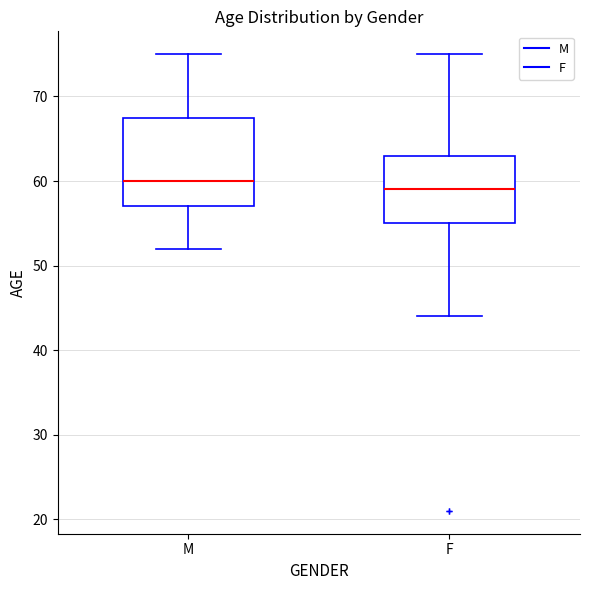

Where does the median line of the box for M sit on the y-axis? The values are not printed on the chart, so give them approximately, as read against the axis.

60